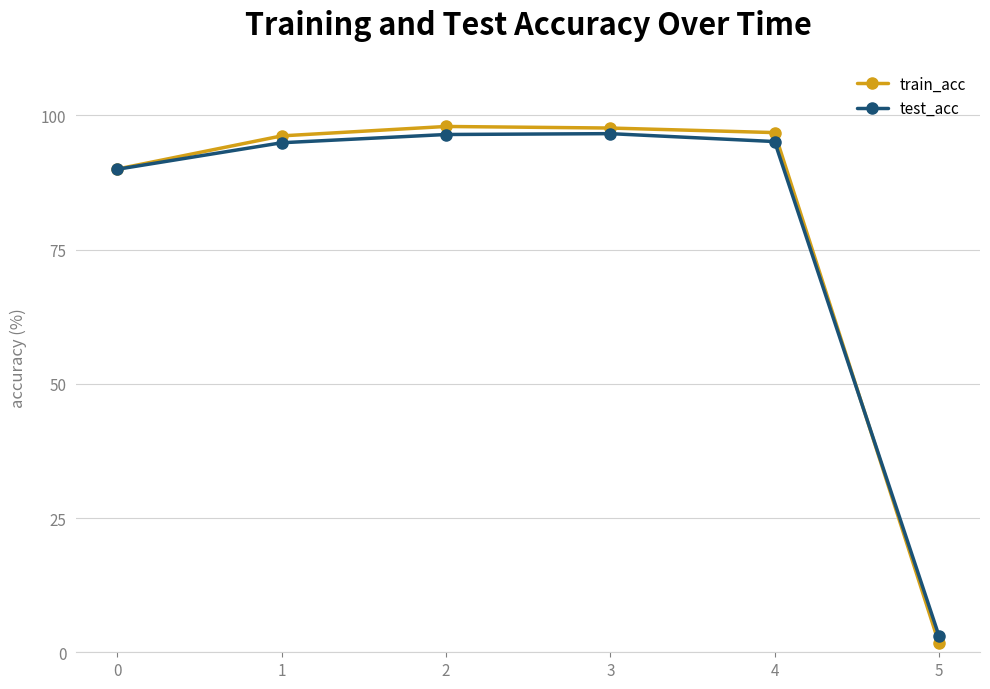

What is the approximate value of train_acc at 0?

90.0